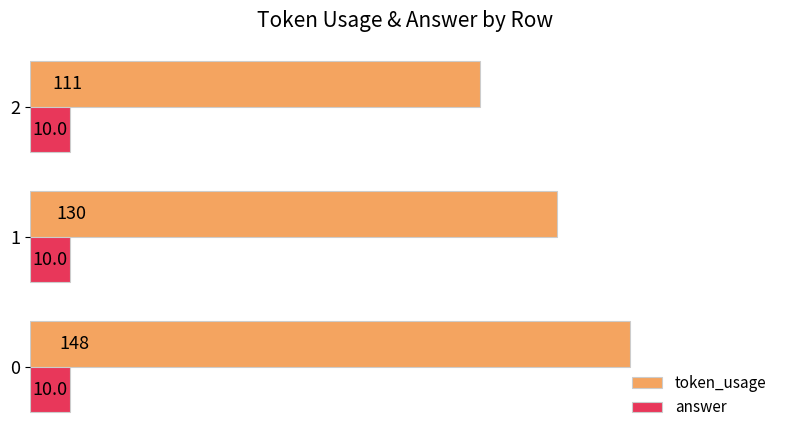

Which series has the largest range (max minus min)?

token_usage